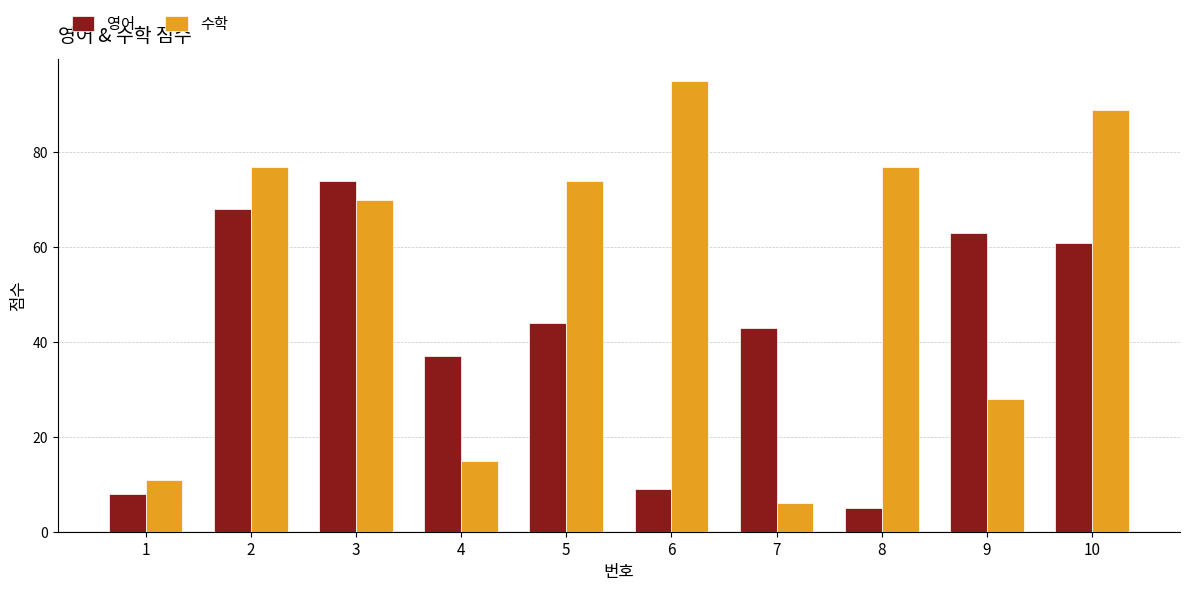

Reading right to left, transcribe all the data shown in this chart.

영어: 61	63	5	43	9	44	37	74	68	8
수학: 89	28	77	6	95	74	15	70	77	11